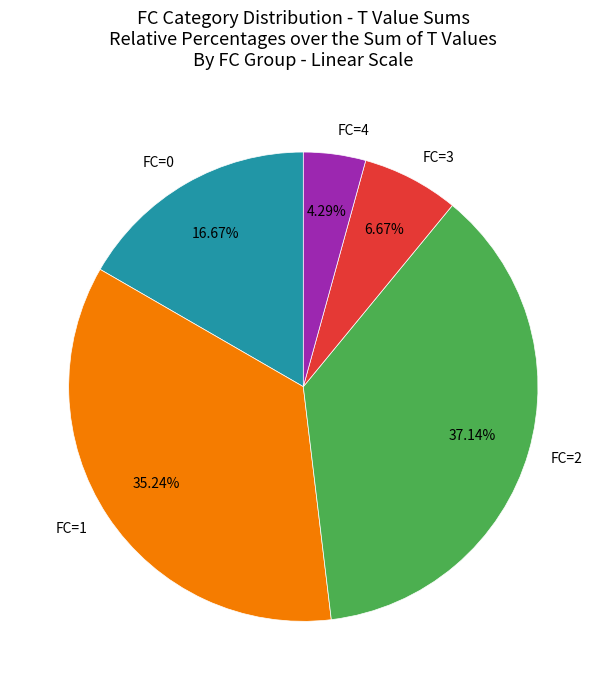

Does FC=1 represent more than half of the total?

No